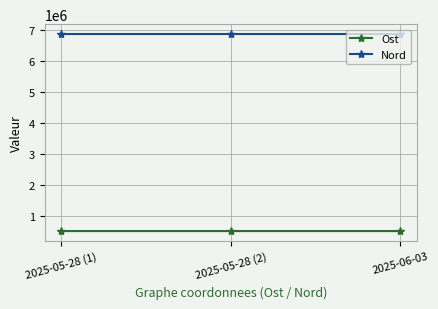

How many Nord values are between 6883093 and 6883120?

3